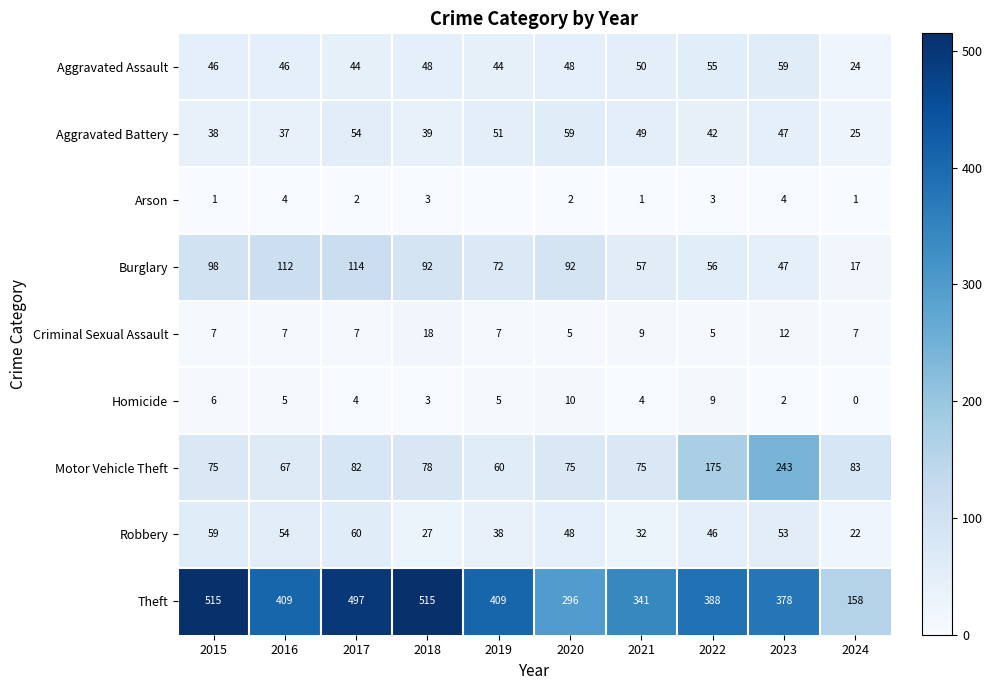

What is the total value across all series at 2018?

823